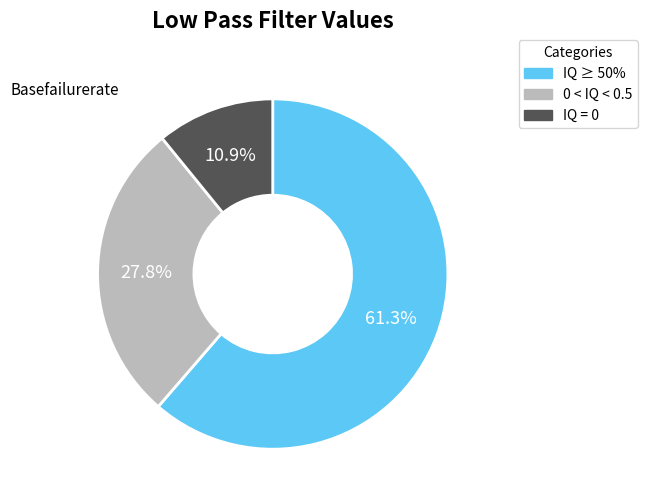

Rank the categories by value from highest to lowest.

IQ ≥ 50%, 0 < IQ < 0.5, IQ = 0